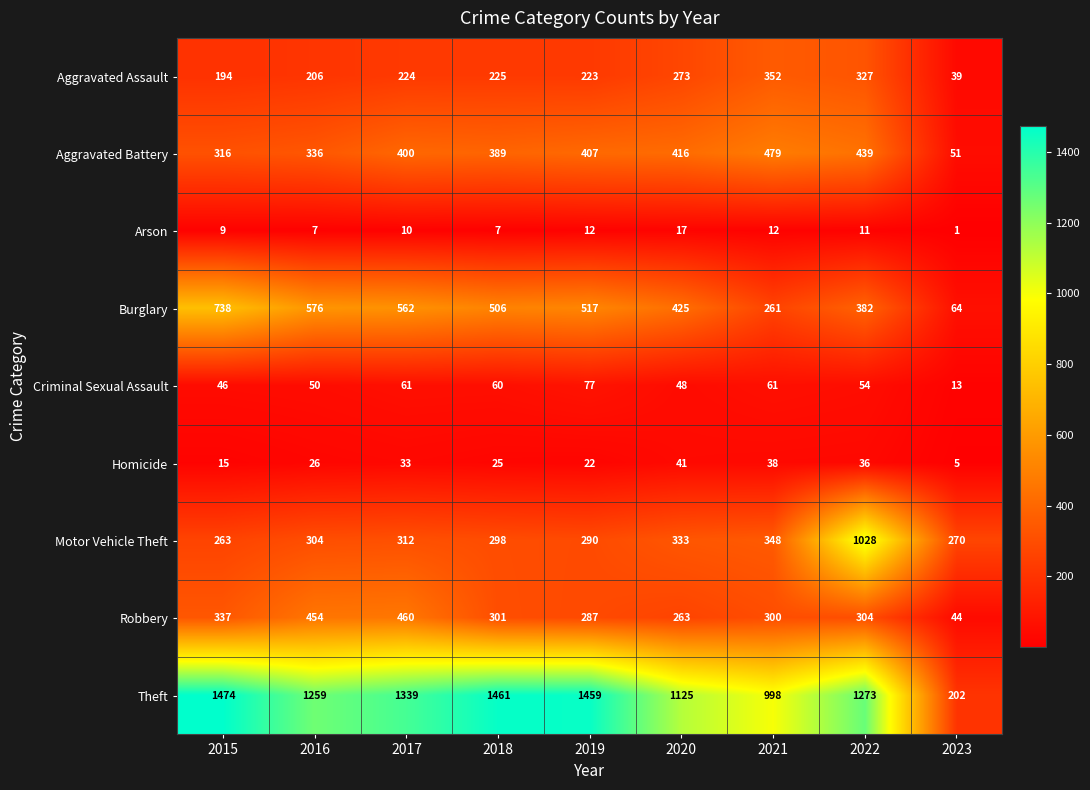

How many data points in Homicide are less than 26?

4